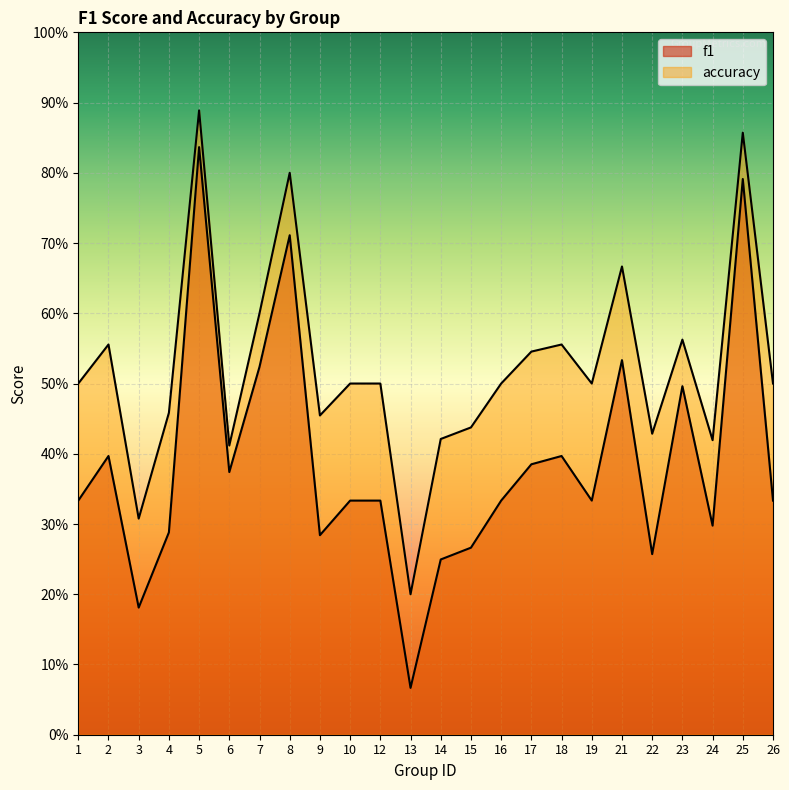

Read the f1 value at 6.

0.4